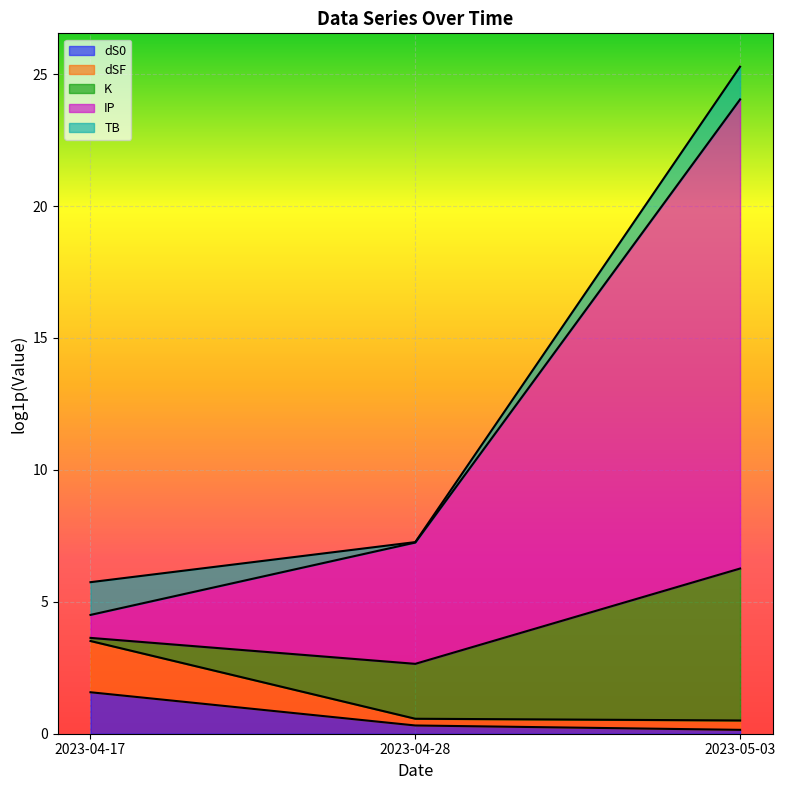

At which category is the sum across all series the highest?

2023-05-03